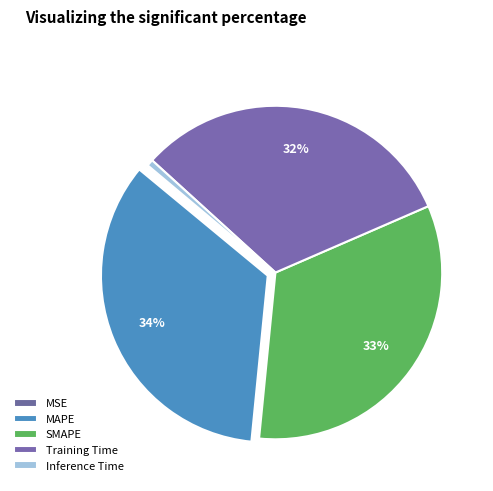

Which slice is the largest?

MAPE